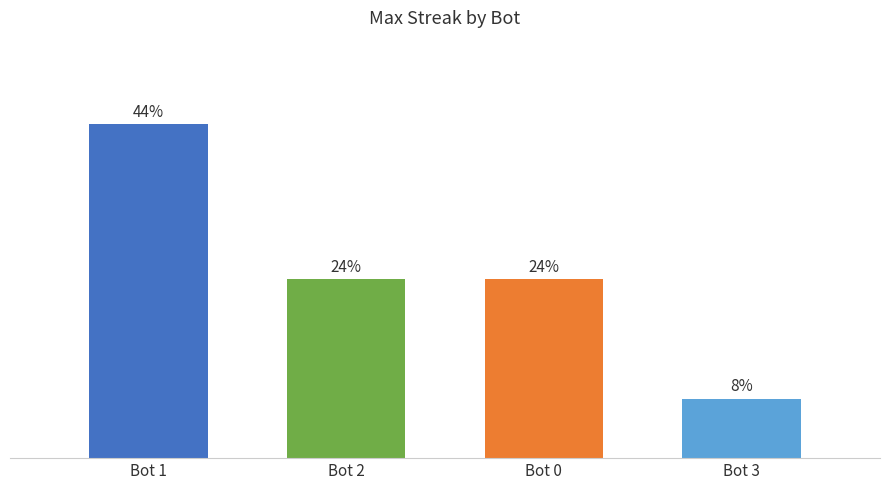

Are the bars horizontal?

No